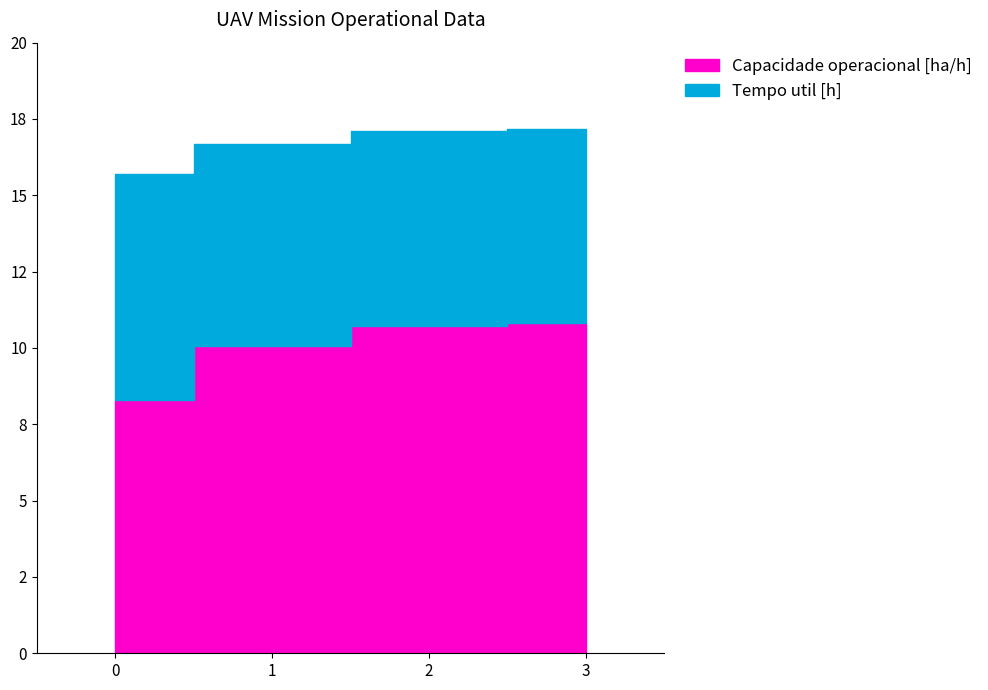

What is the value of the Tempo util [h] point at the 2nd from the left?

16.7